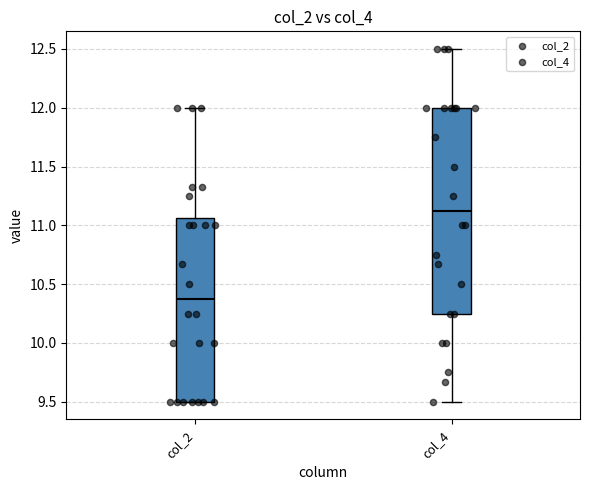

Reading left to right, read every box against the y-axis: the position of its median line, the range the box covers, and the ends of its whiskers. The values are not printed on the chart, so give them approximately, as read against the axis.

col_2: median 10.40, box 9.50 to 11.05, whiskers 9.50 to 12.00
col_4: median 11.15, box 10.25 to 12.00, whiskers 9.50 to 12.50